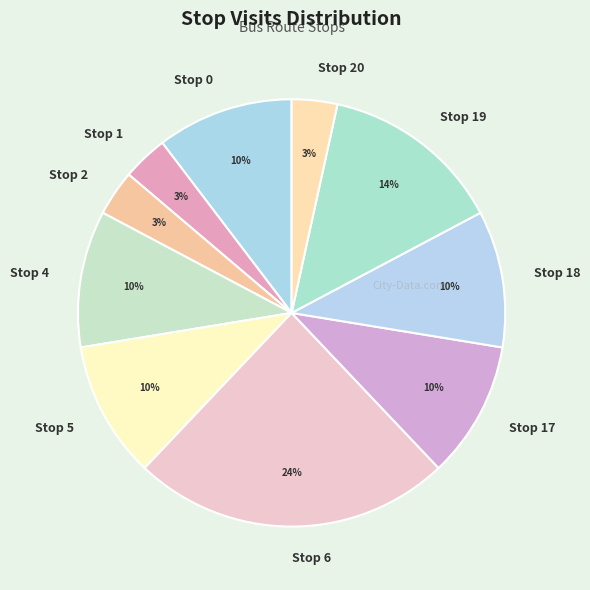

What percentage is the Stop 1 slice, to the nearest percent?

3%